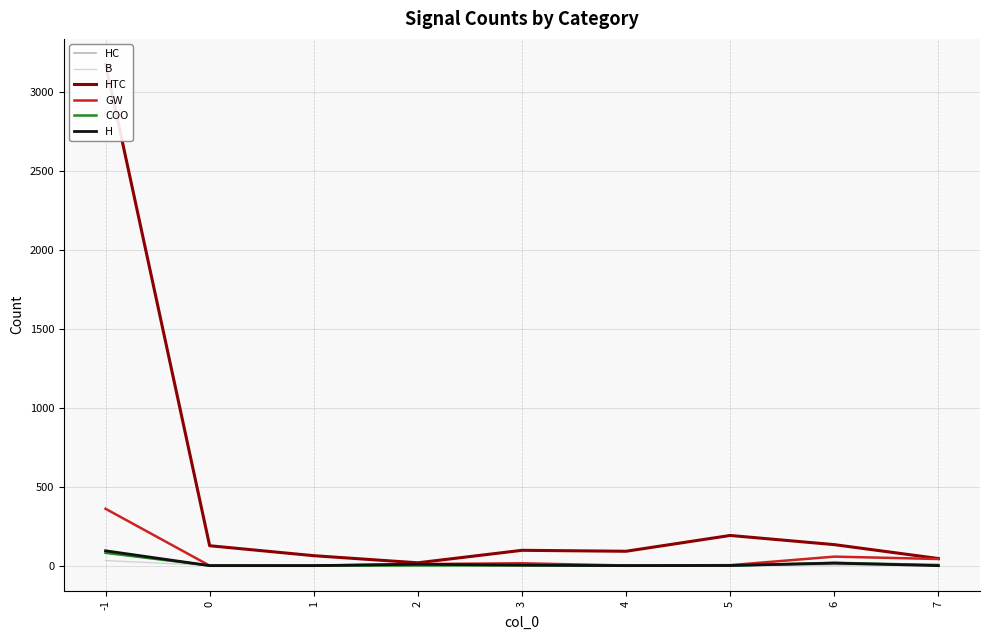

Which series has the largest range (max minus min)?

HTC